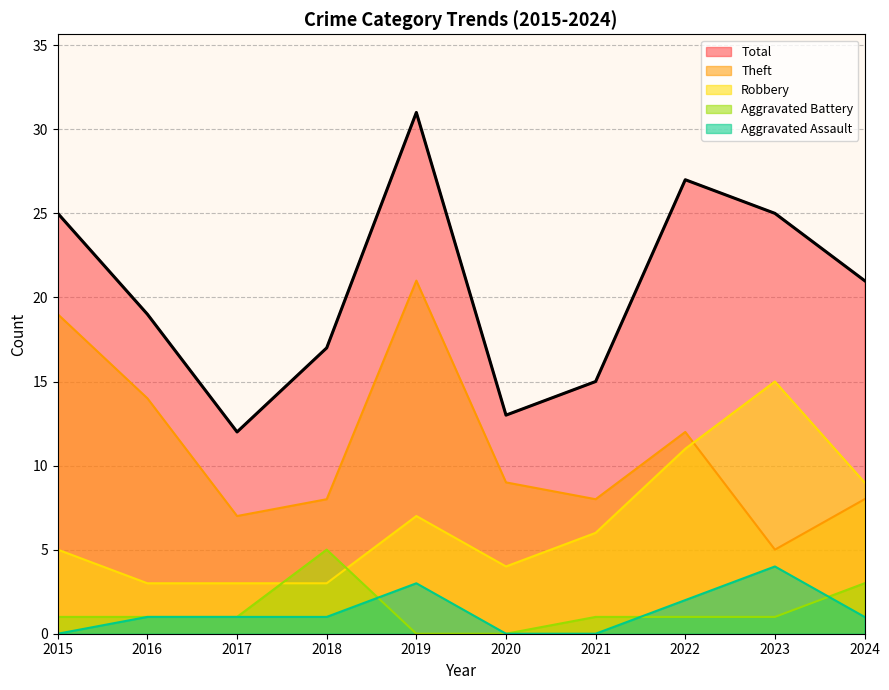

True or false: Aggravated Assault has more than 1 interior local peaks.

True